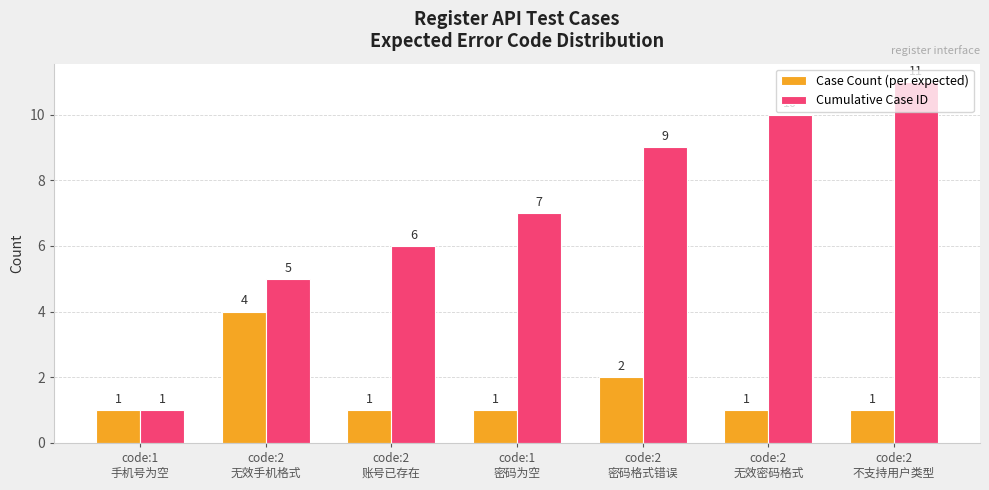

What is the difference between the second highest and second lowest values in the Cumulative Case ID series?

5